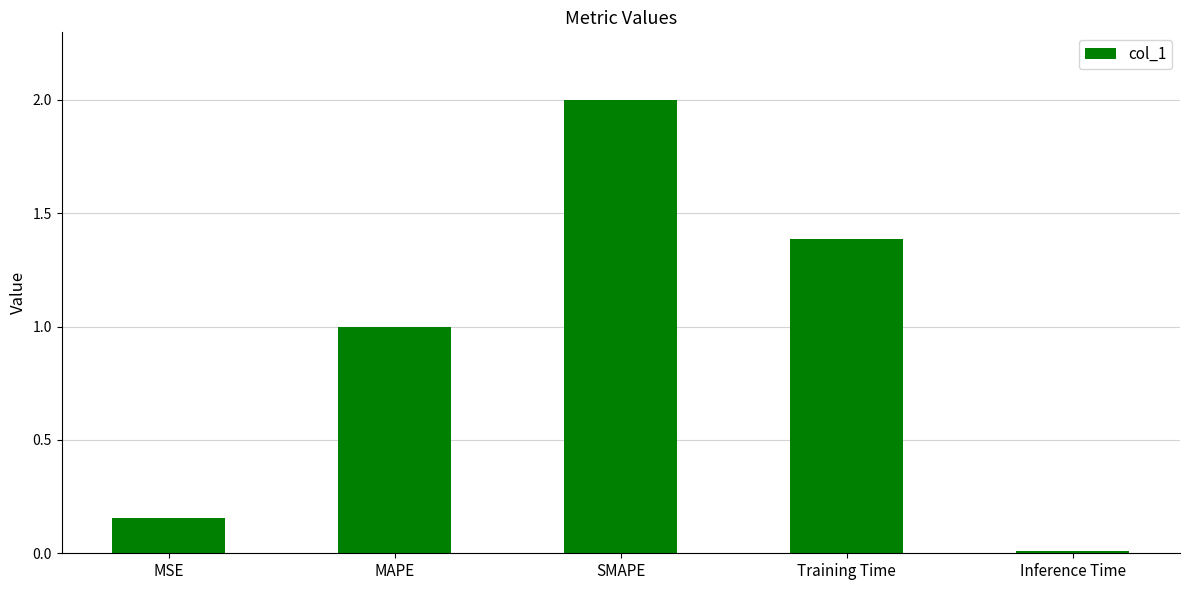

What is the change in value from MAPE to Inference Time?

-1.0